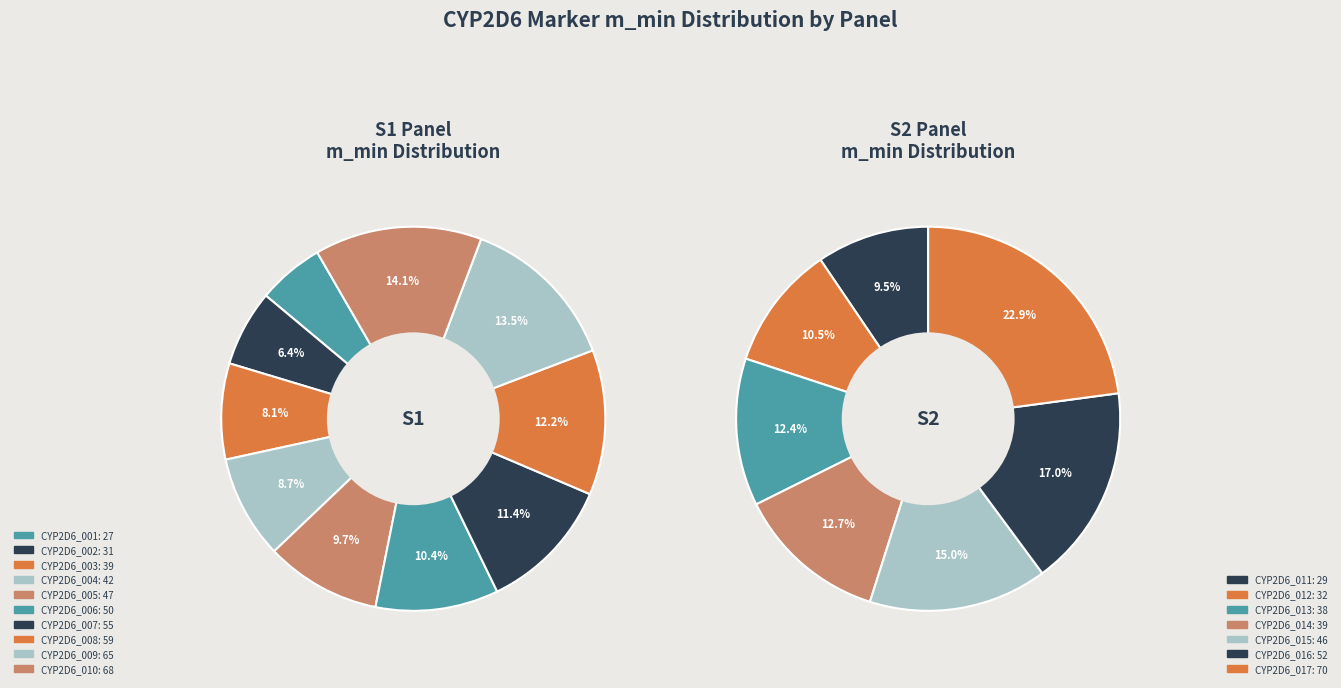

What is the largest slice in the pie chart?

CYP2D6_017